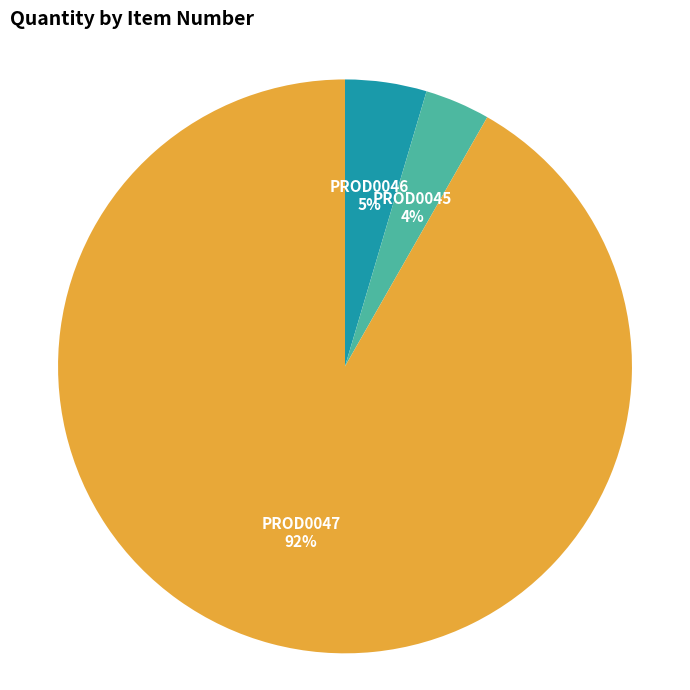

Which category accounts for the majority?

PROD0047